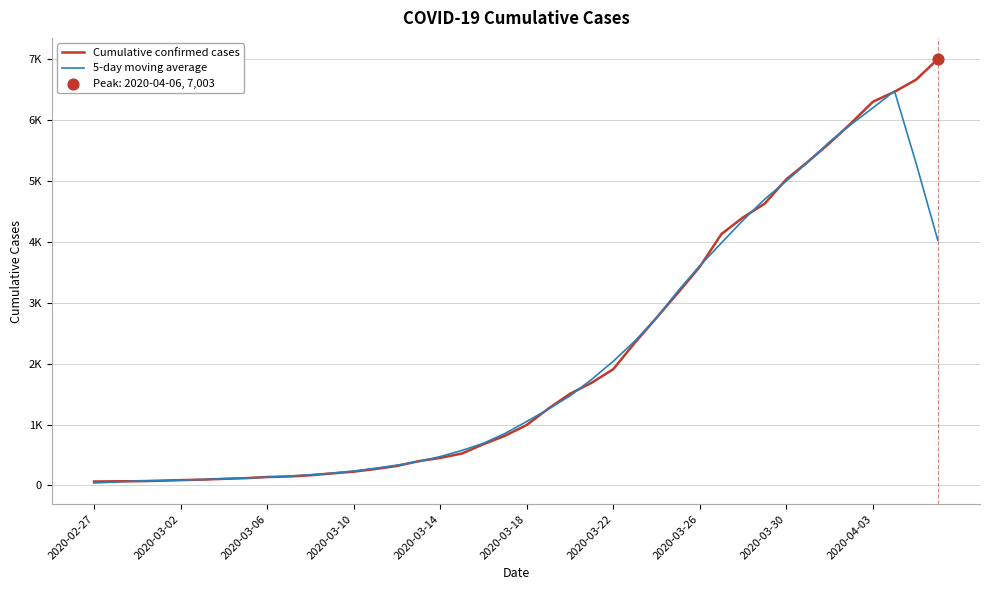

Does the chart have visible grid lines?

Yes